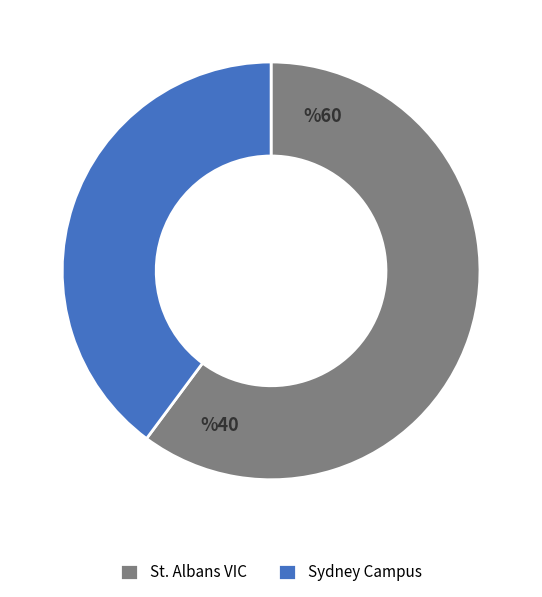

Rank the categories by value from lowest to highest.

Sydney Campus, St. Albans VIC